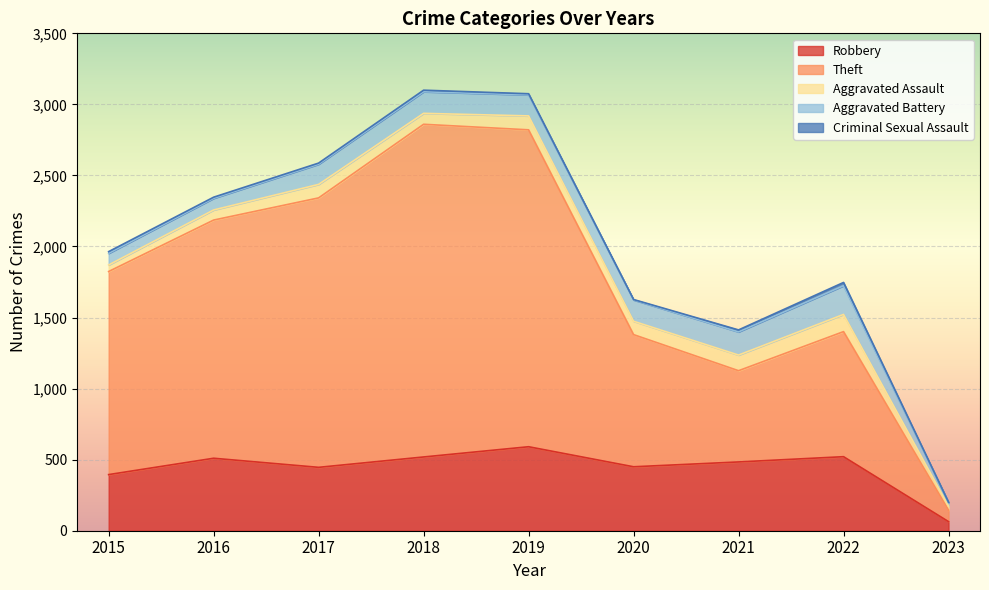

Which label corresponds to the largest value in the chart?

2018